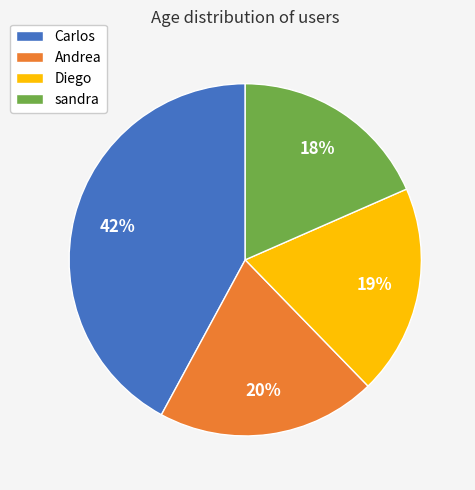

To the nearest percent, what is the average slice percentage?

25%